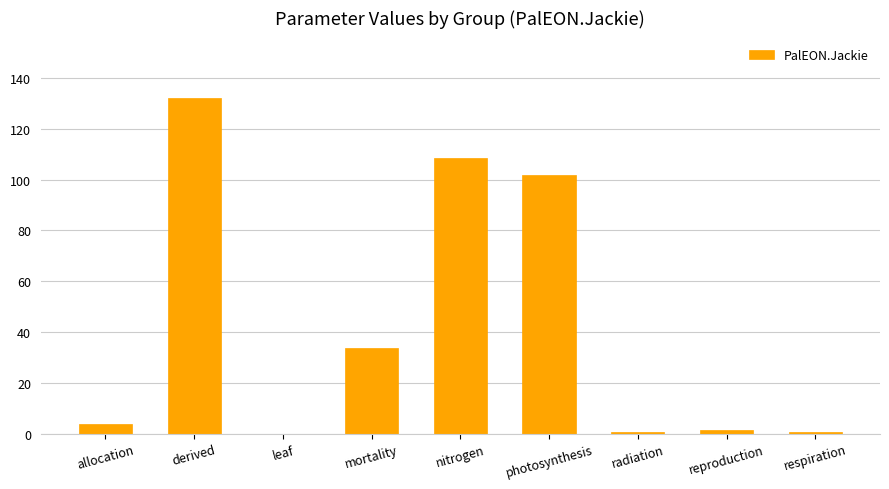

What is the maximum value shown in the chart?

132.1